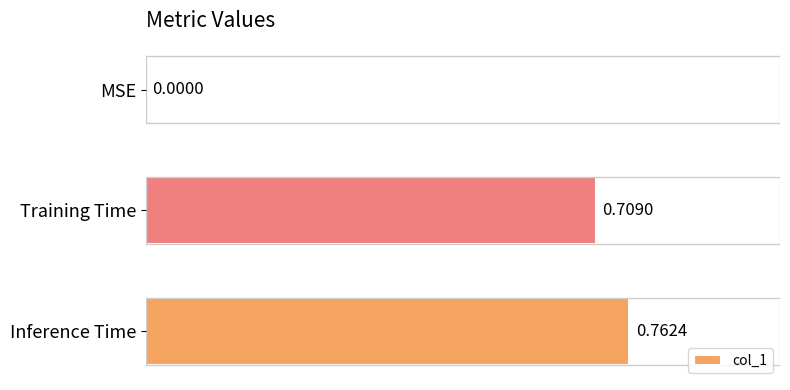

How many data points are above 0?

2